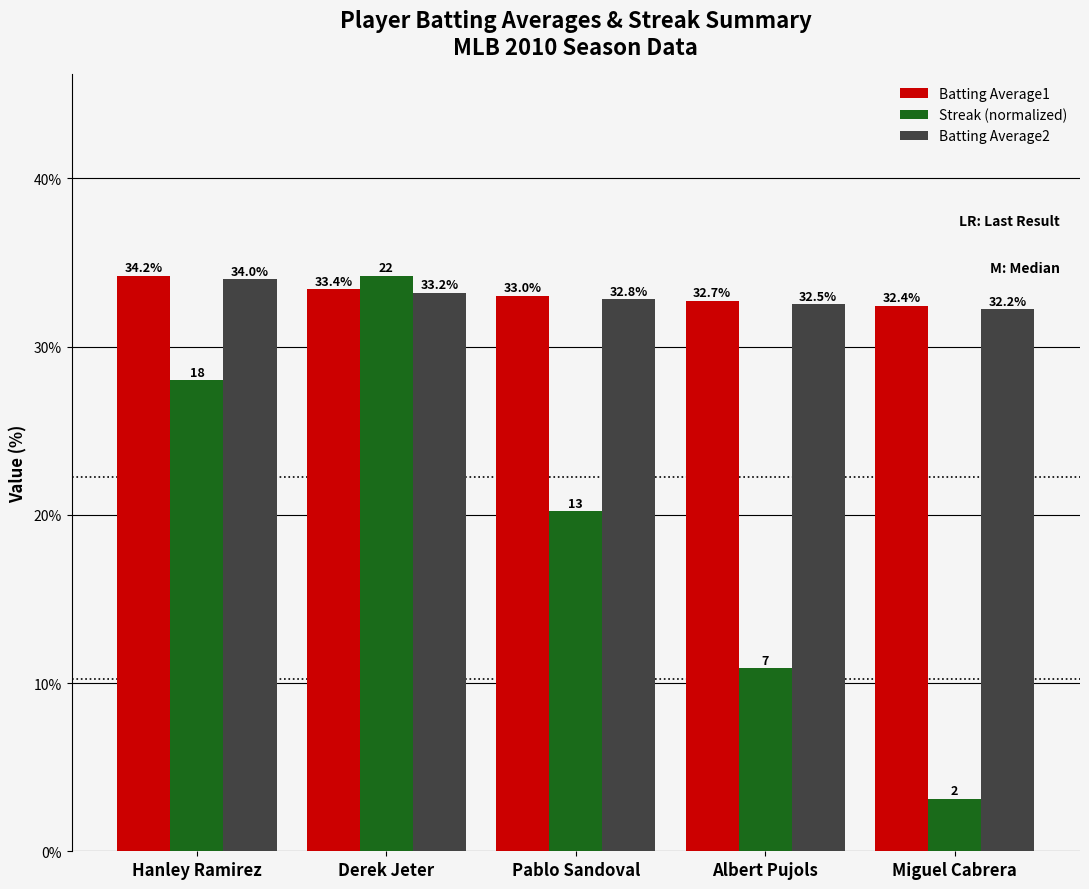

Which series has the widest spread of values?

Streak (normalized)